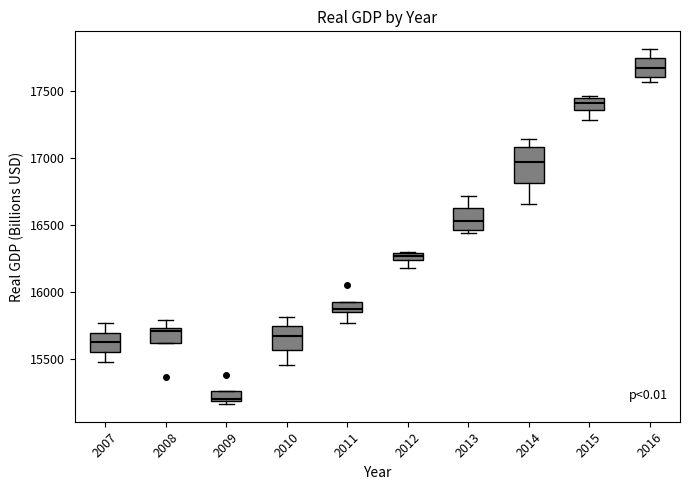

Which box's median line is the highest?

2016